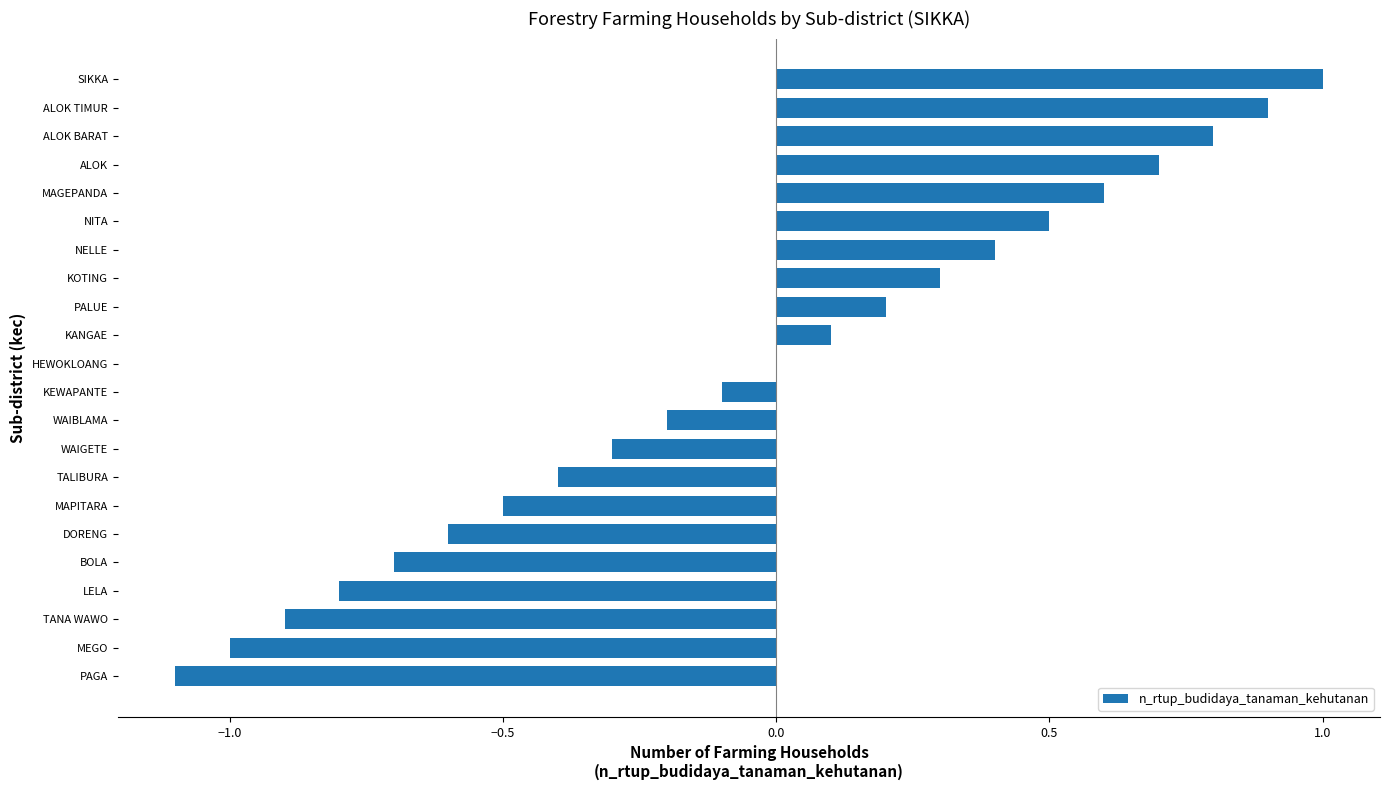

The value at WAIGETE is -0.3. True or false?

True